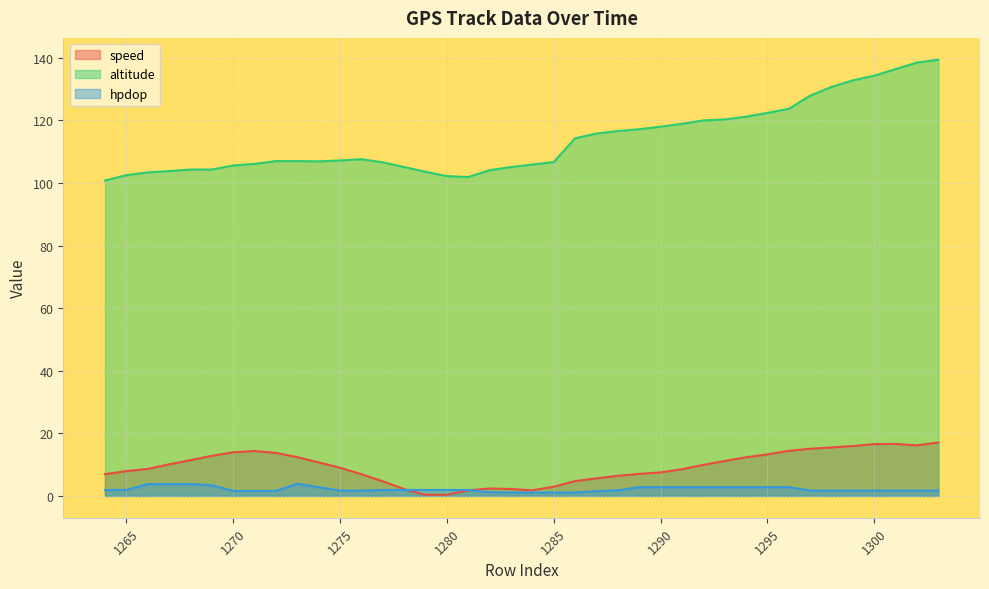

How many lines are shown in the chart?

3